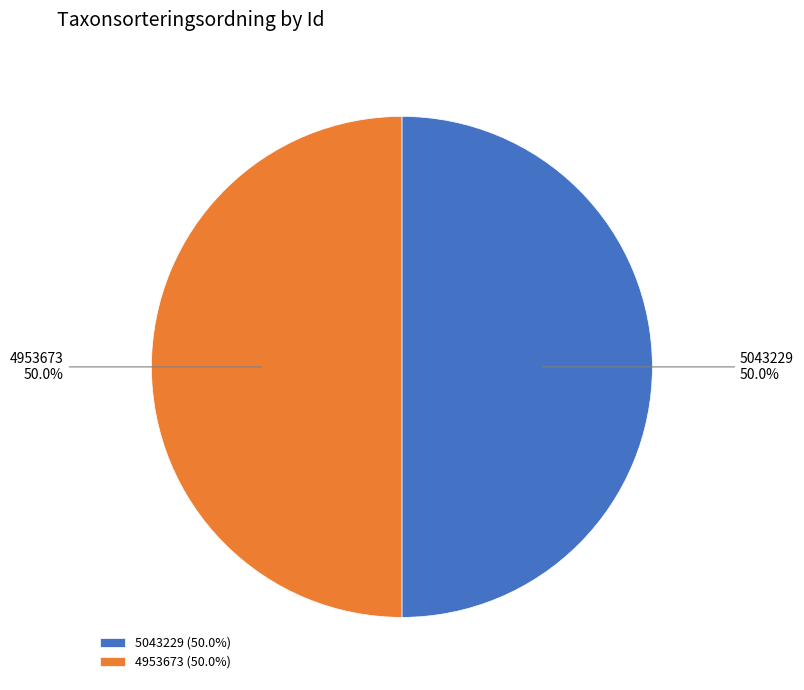

How many slices are in this pie chart?

2